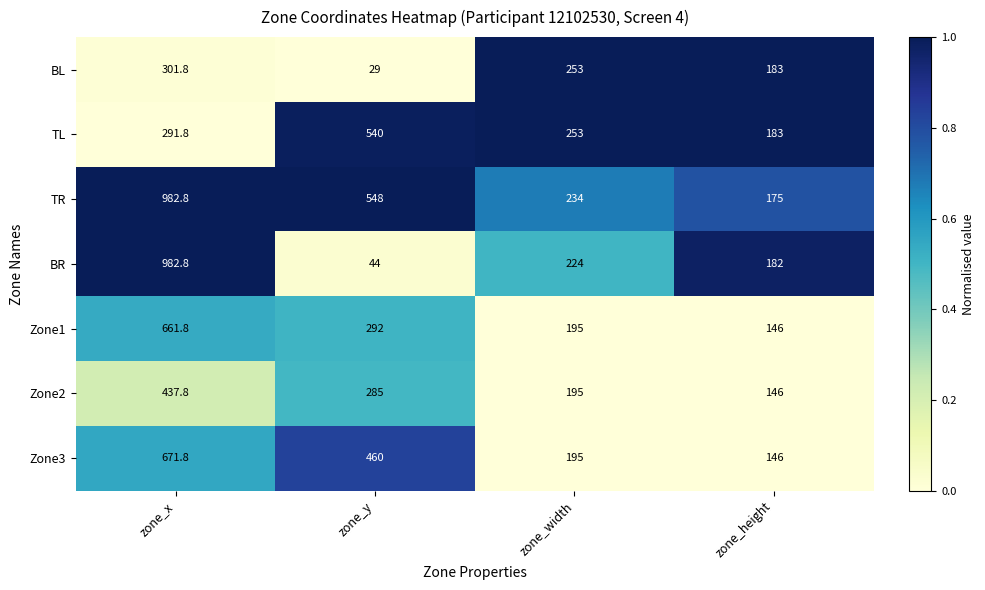

True or false: TR has a value of 548.0 at zone_y.

True